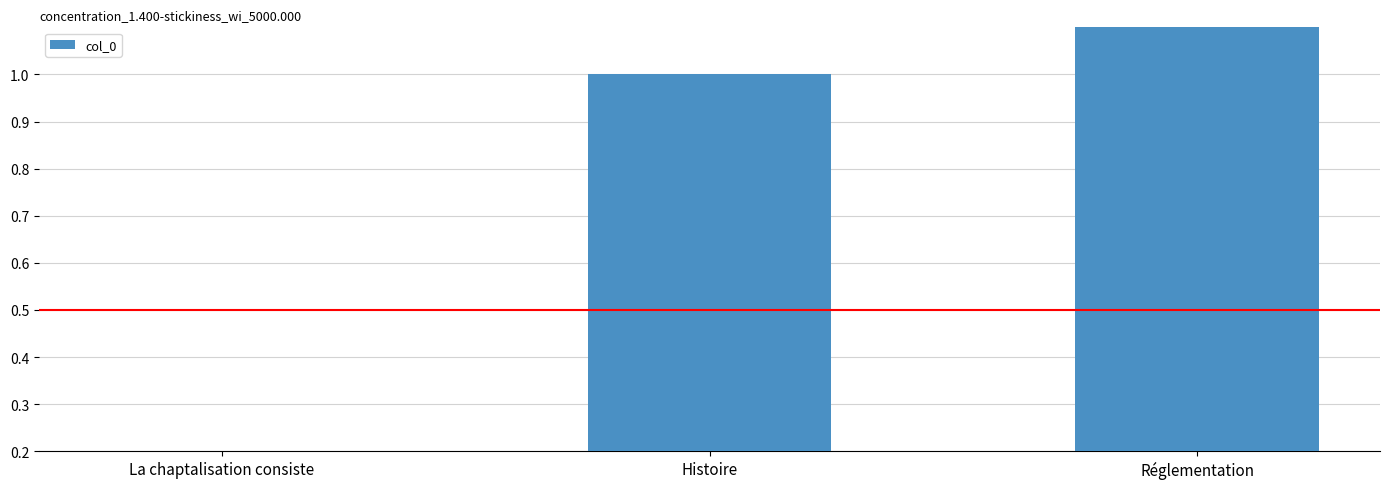

What is the change in value from La chaptalisation consiste to Réglementation?

+2